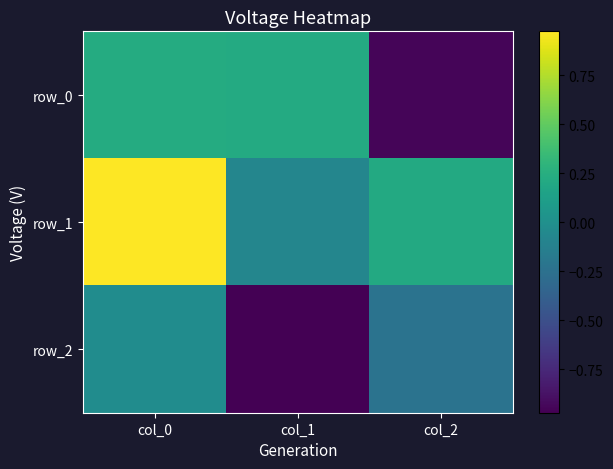

Is the value of row_0 at col_0 greater than the value of row_1 at col_1?

Yes